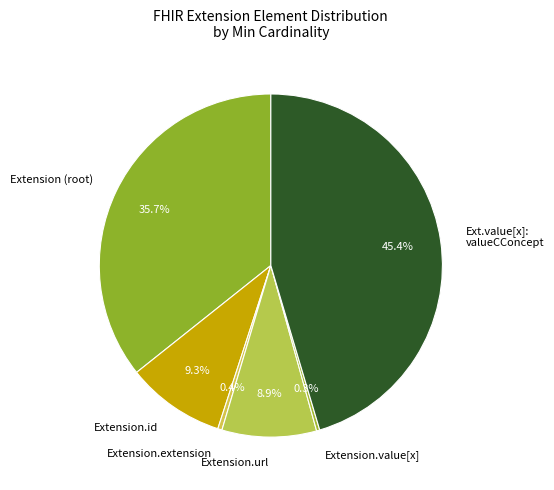

How many segments does this pie chart have?

6